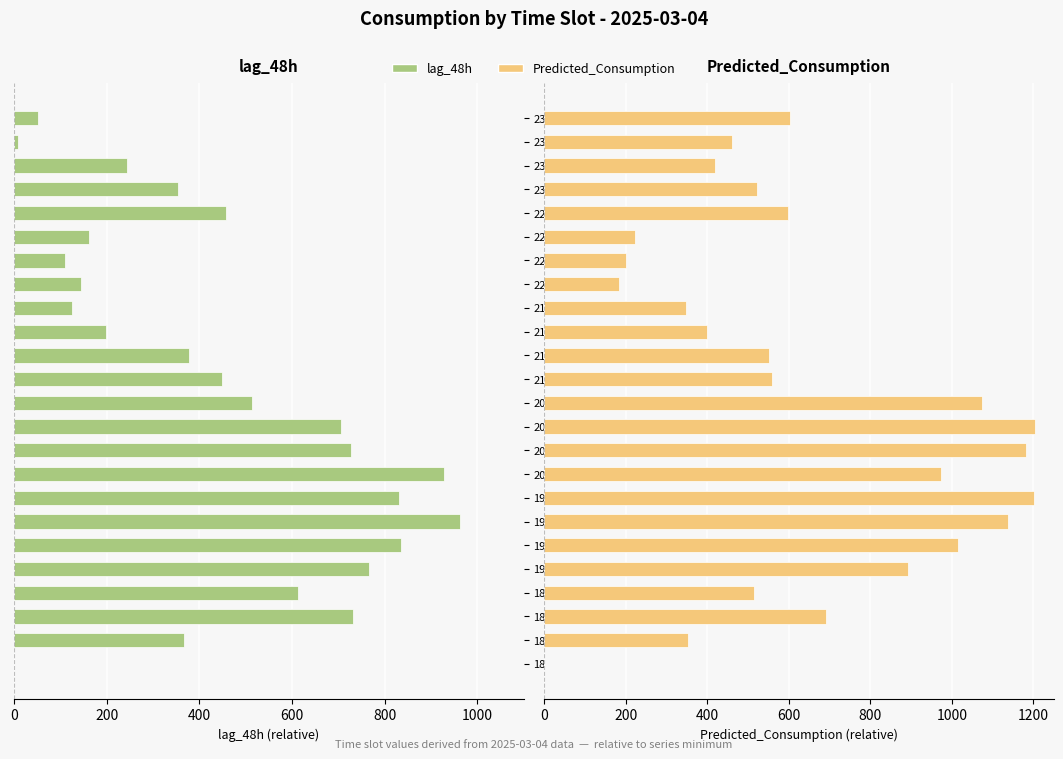

Rank the series by their average value, from highest to lowest.

Predicted_Consumption, lag_48h